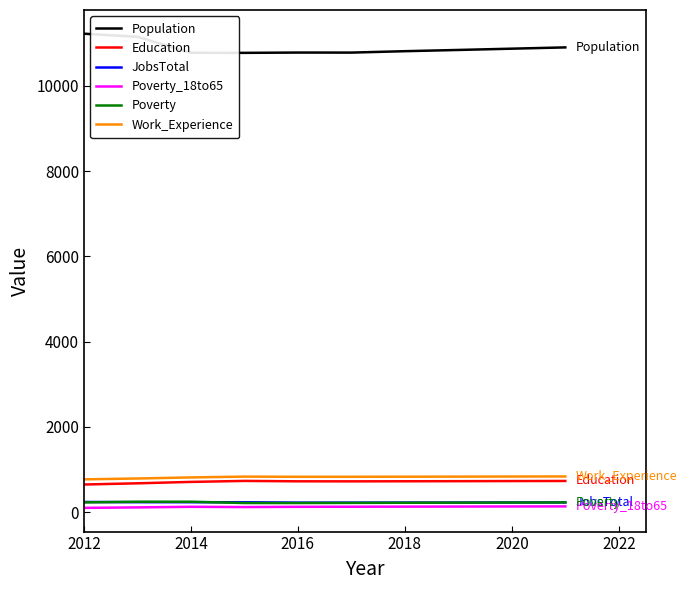

Which series has the largest total across all categories?

Population